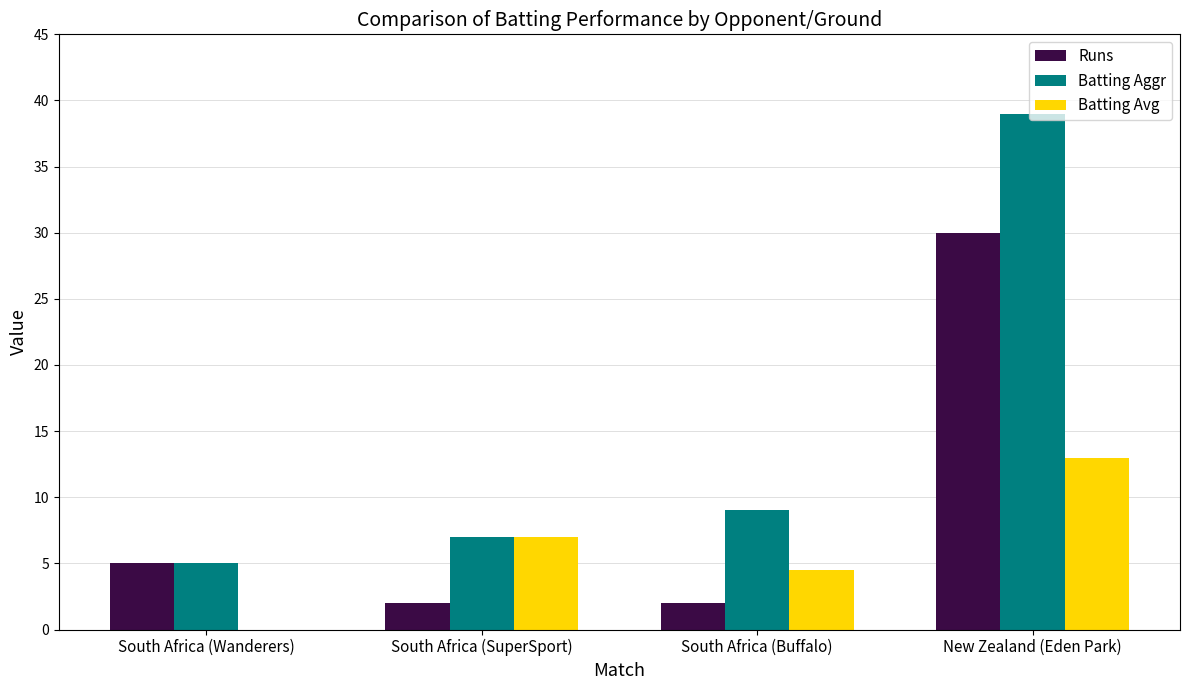

Which series changed the most between South Africa (Buffalo) and New Zealand (Eden Park)?

Batting Aggr